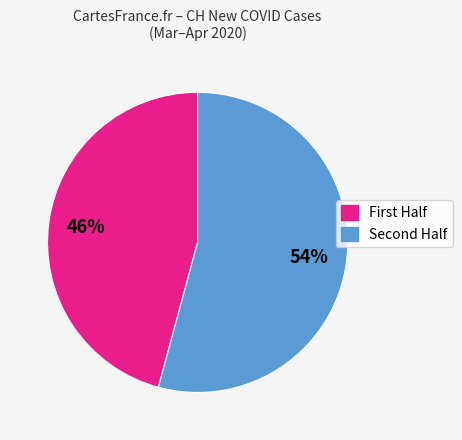

How many segments does this pie chart have?

2